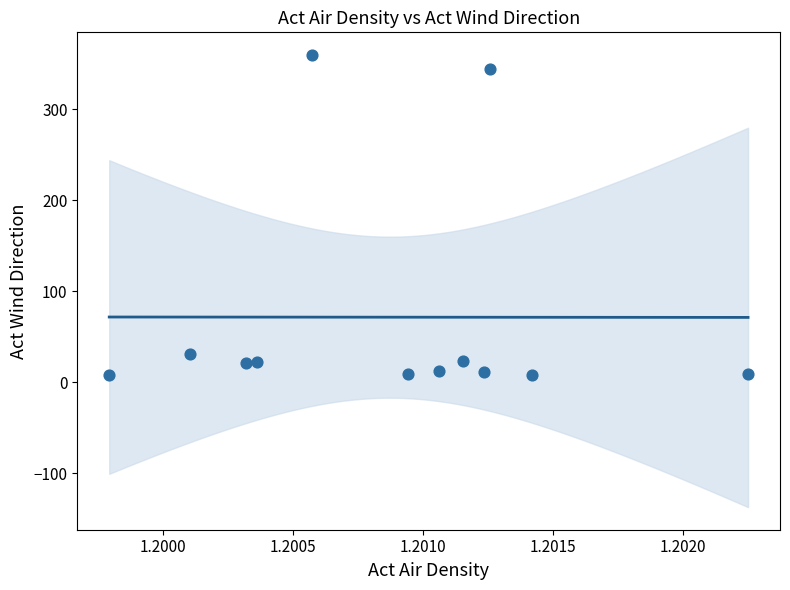

What is the average Y value?

71.6